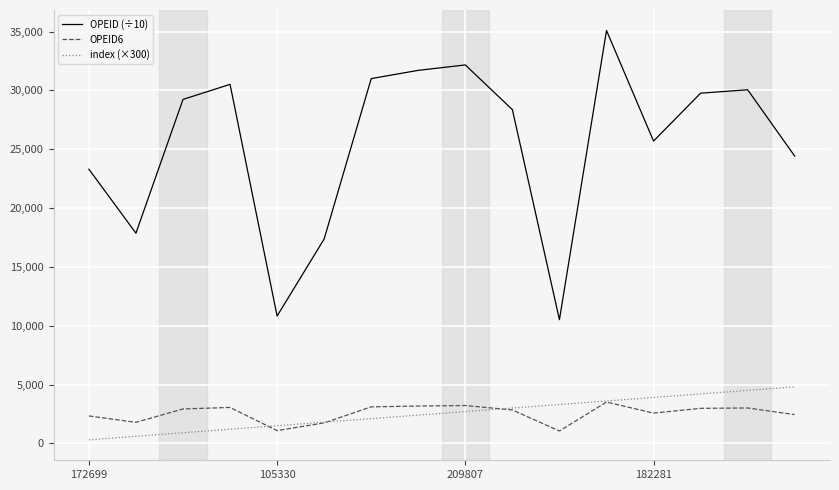

Which series has the widest spread of values?

OPEID (÷10)